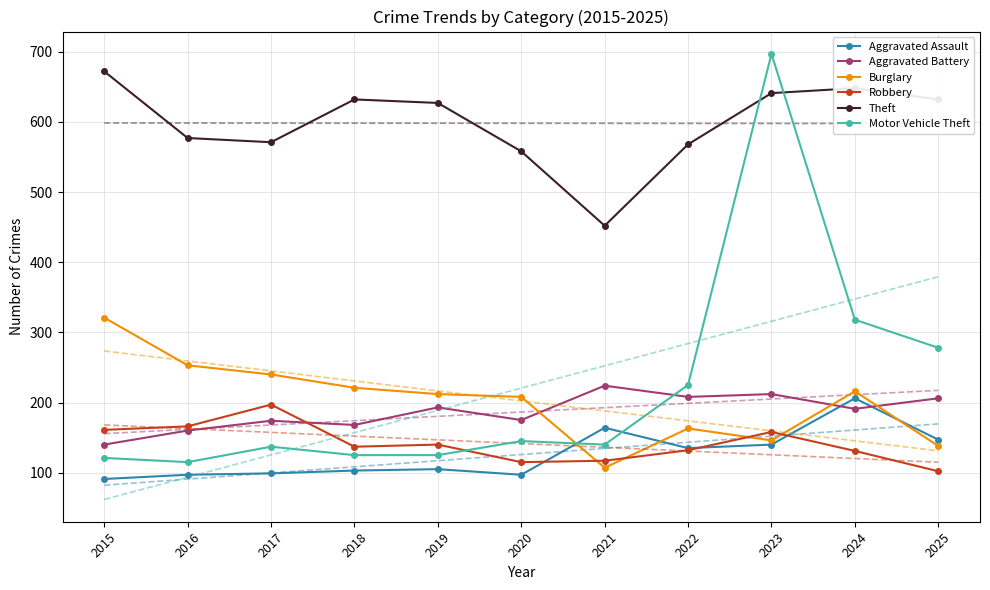

True or false: Motor Vehicle Theft has more than 1 interior local peaks.

True